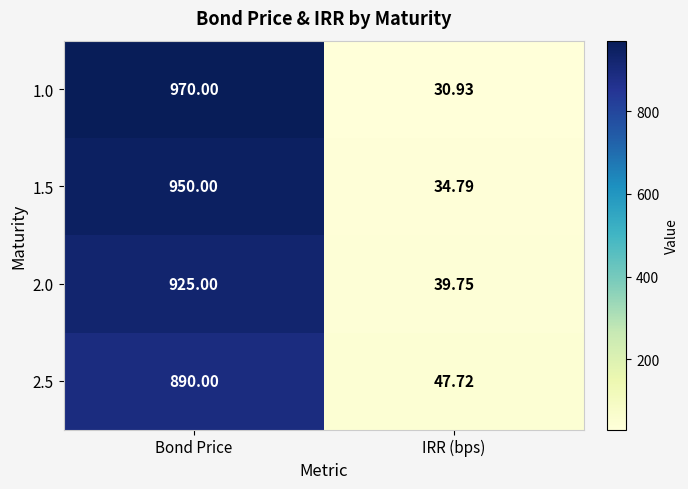

Which category has the lowest value across all series?

IRR (bps)